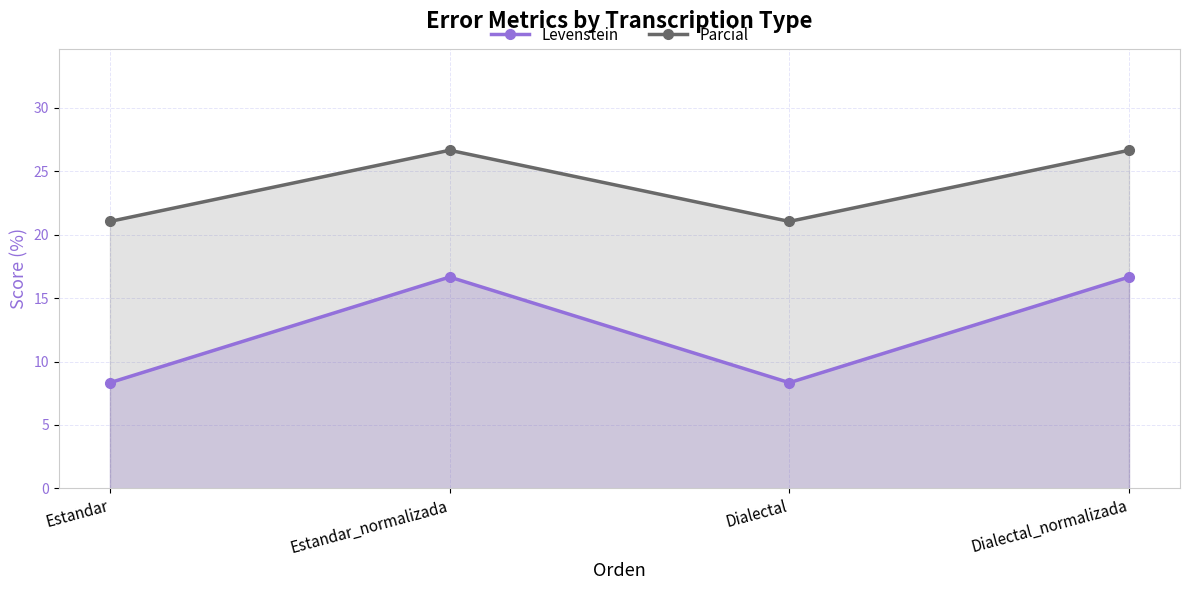

How many lines are shown in the chart?

2